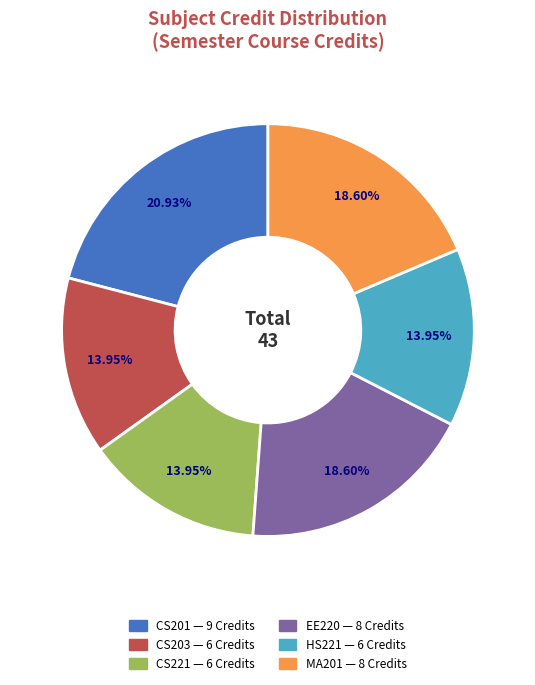

Is there any slice that represents more than half of the pie?

No